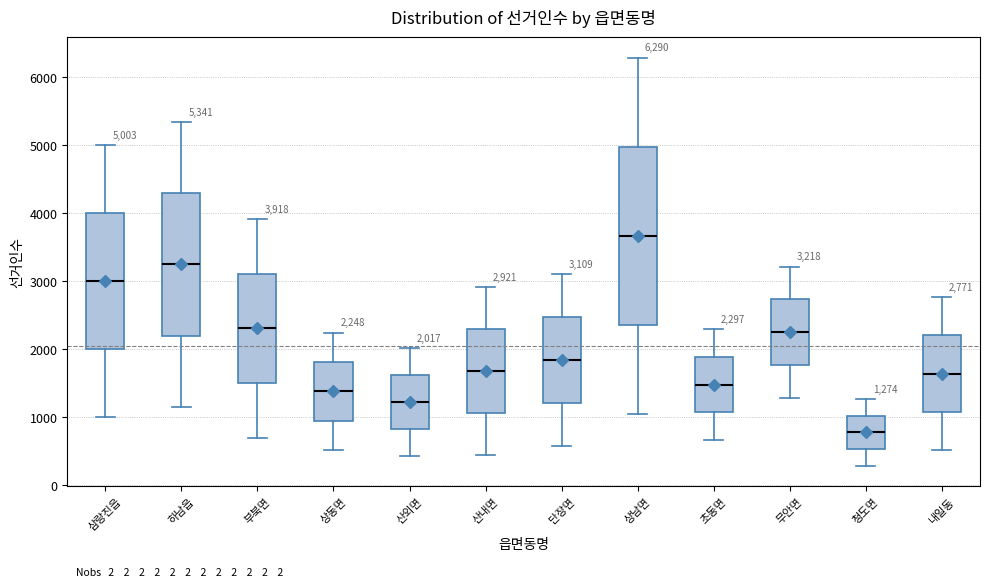

Which box has the highest median line?

상남면